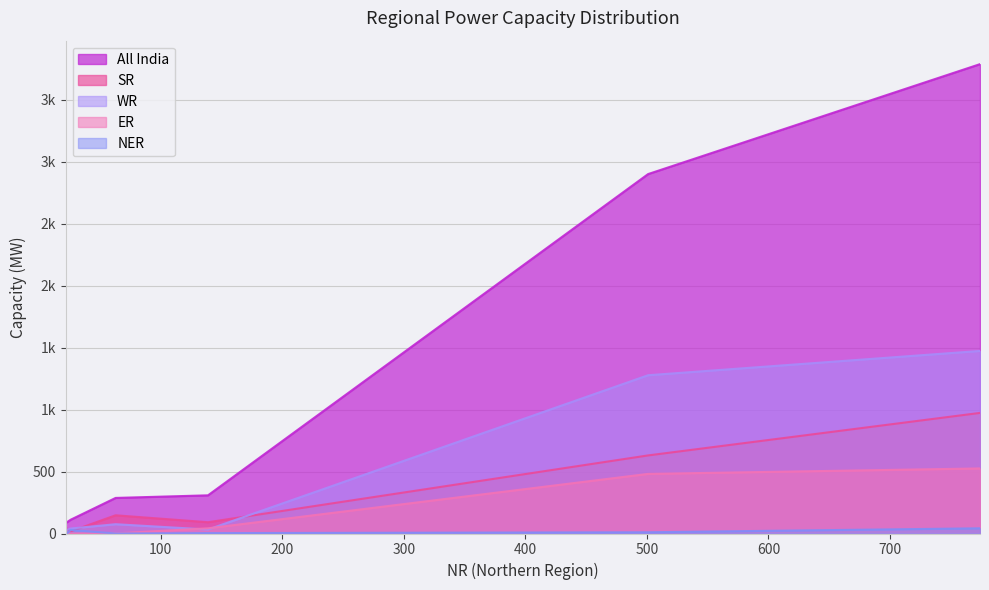

The value of NER at Lignite is -20. True or false?

False